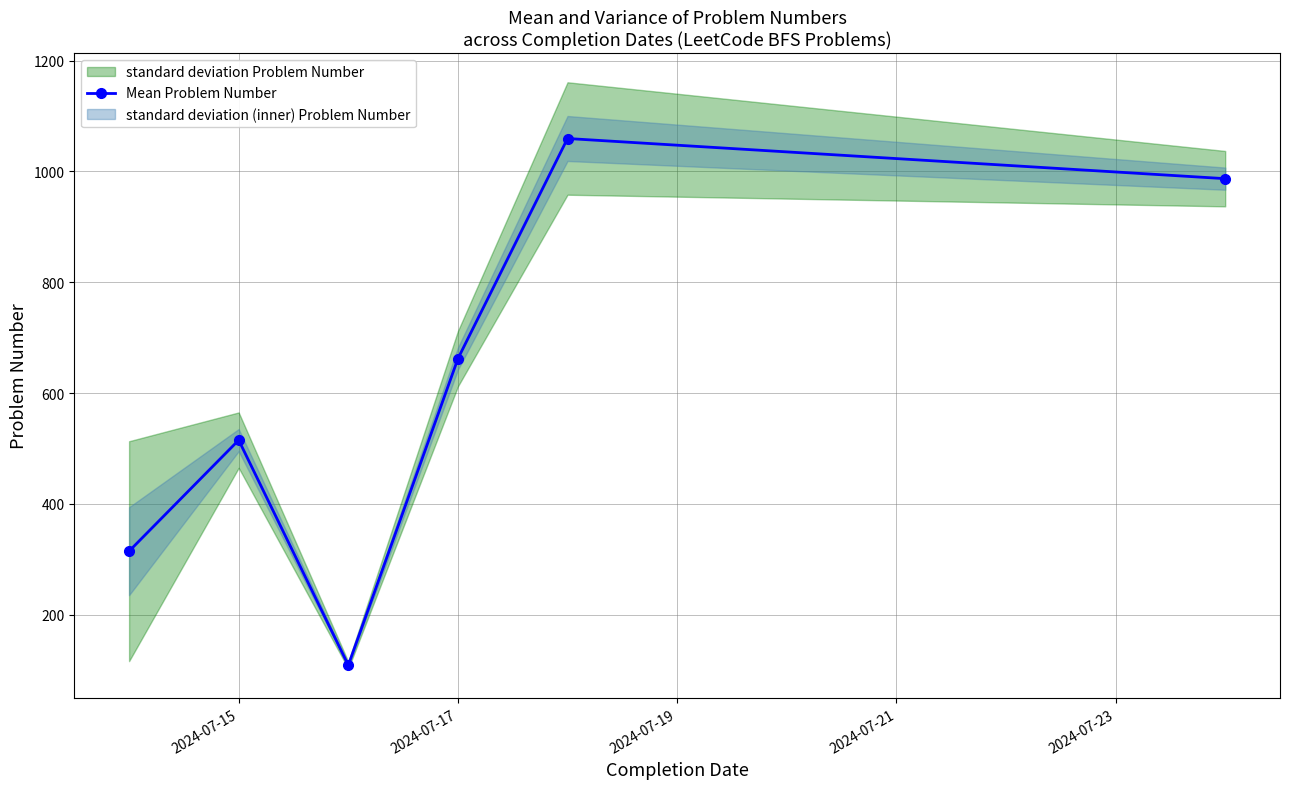

What is the highest value of the Mean Problem Number series?

1059.5